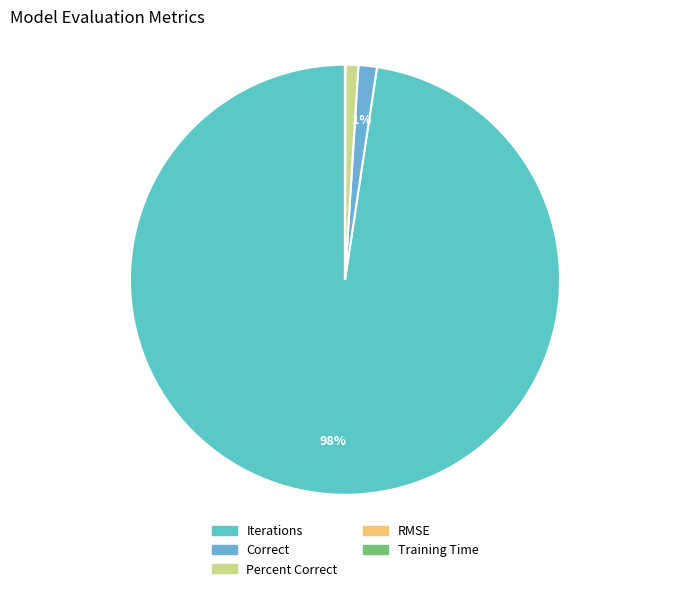

How many slices are in this pie chart?

5